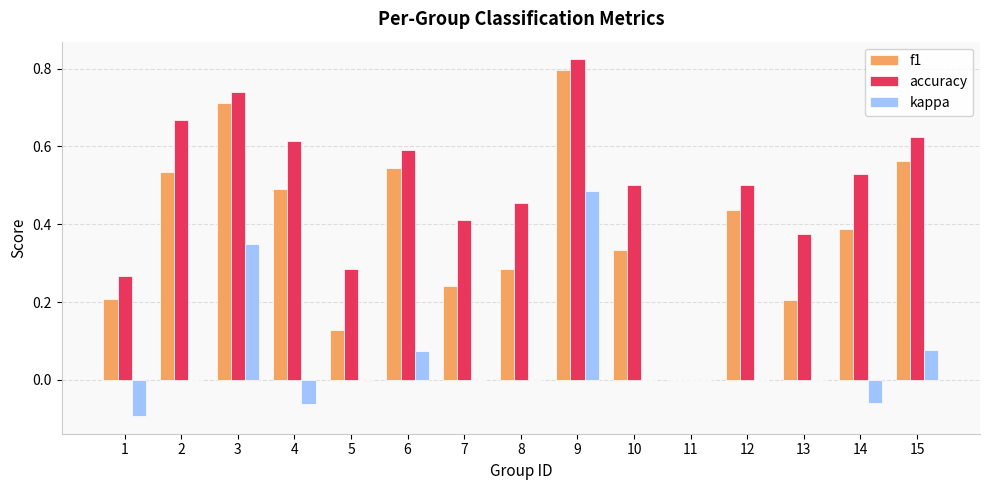

Is it true that accuracy equals 0.5 at 10?

True